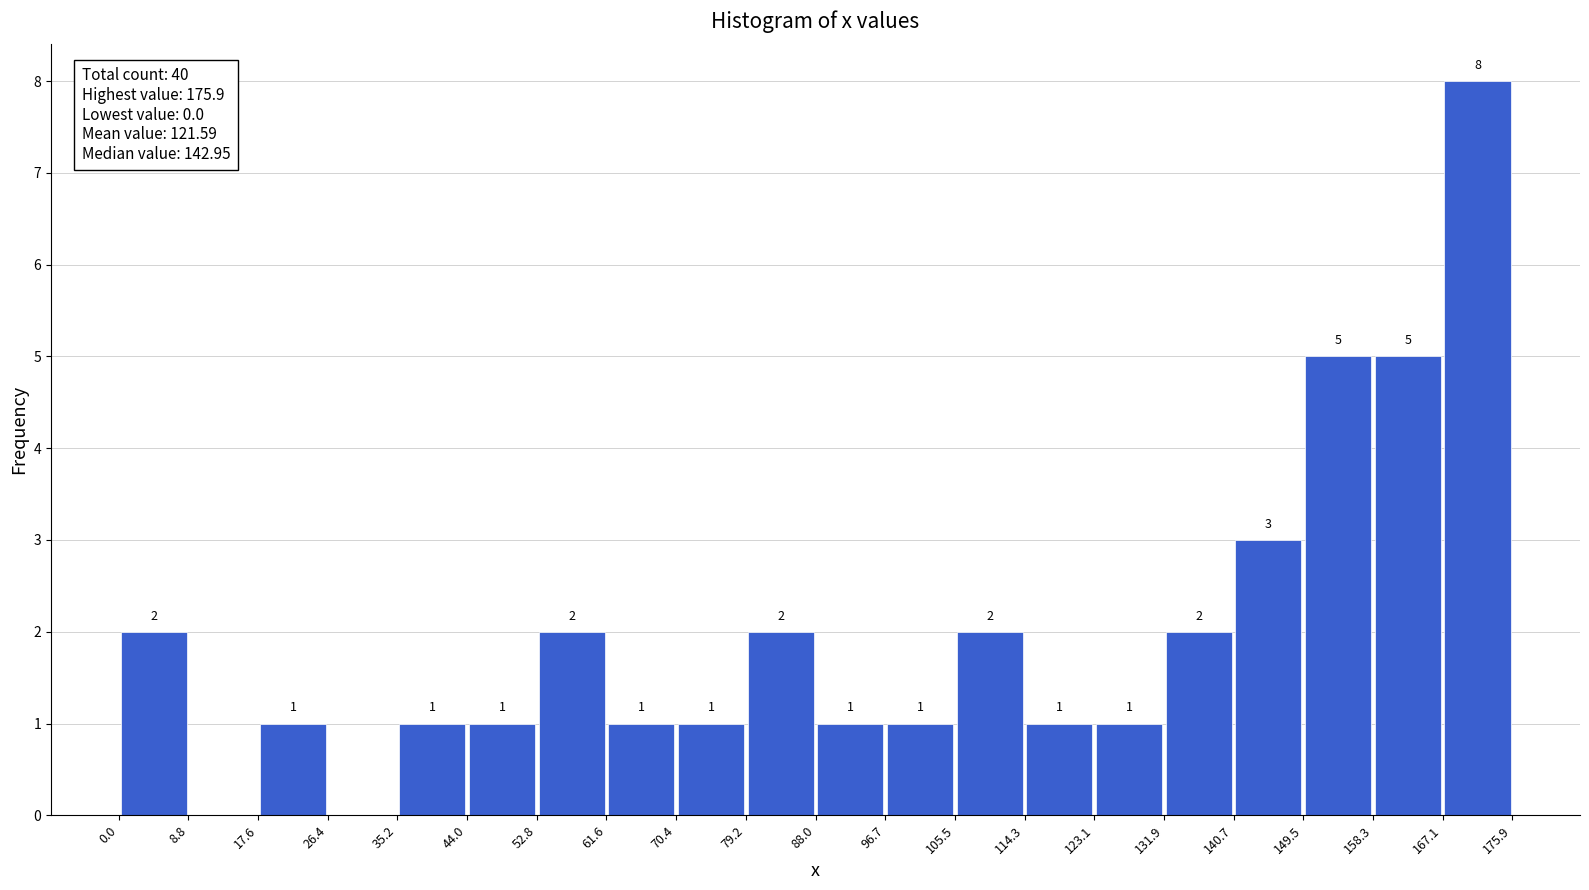

Which range on the x-axis has the tallest bar?

167.1 to 175.9